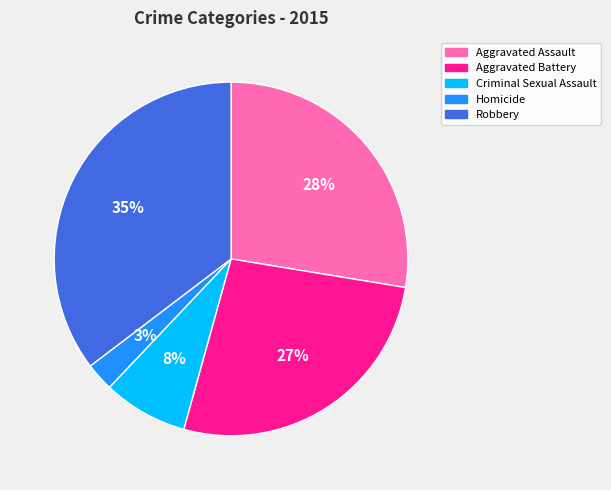

Count the number of slices in the pie.

5